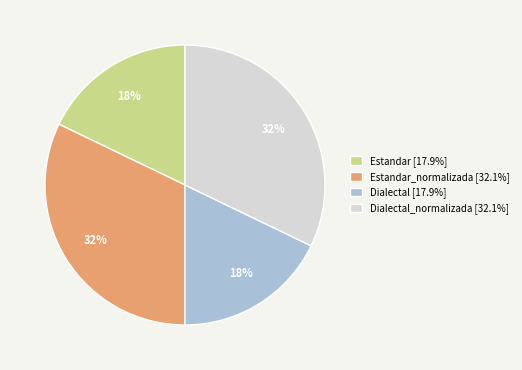

Does any single category account for the majority?

No